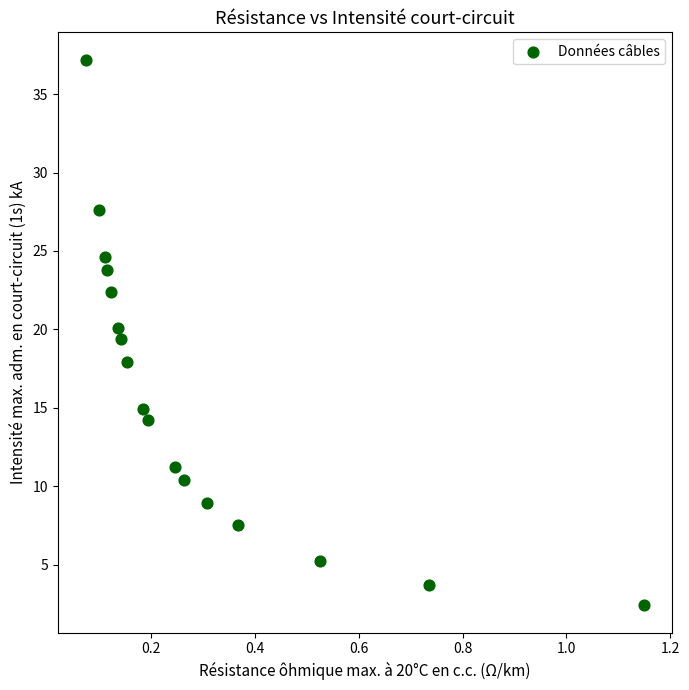

What is the range of Y values (max minus min)?

34.8